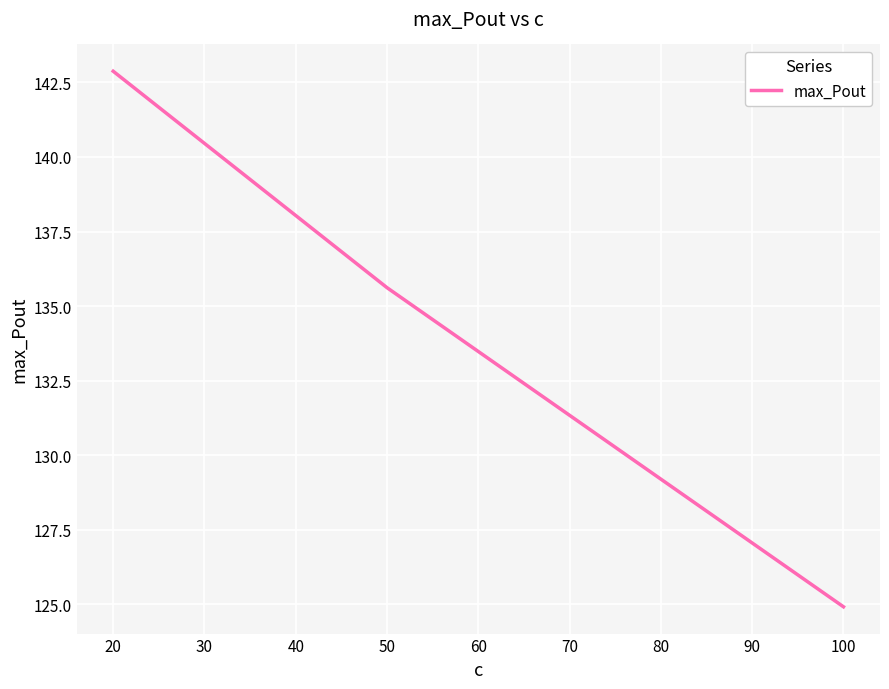

How many categories are shown in the chart?

3